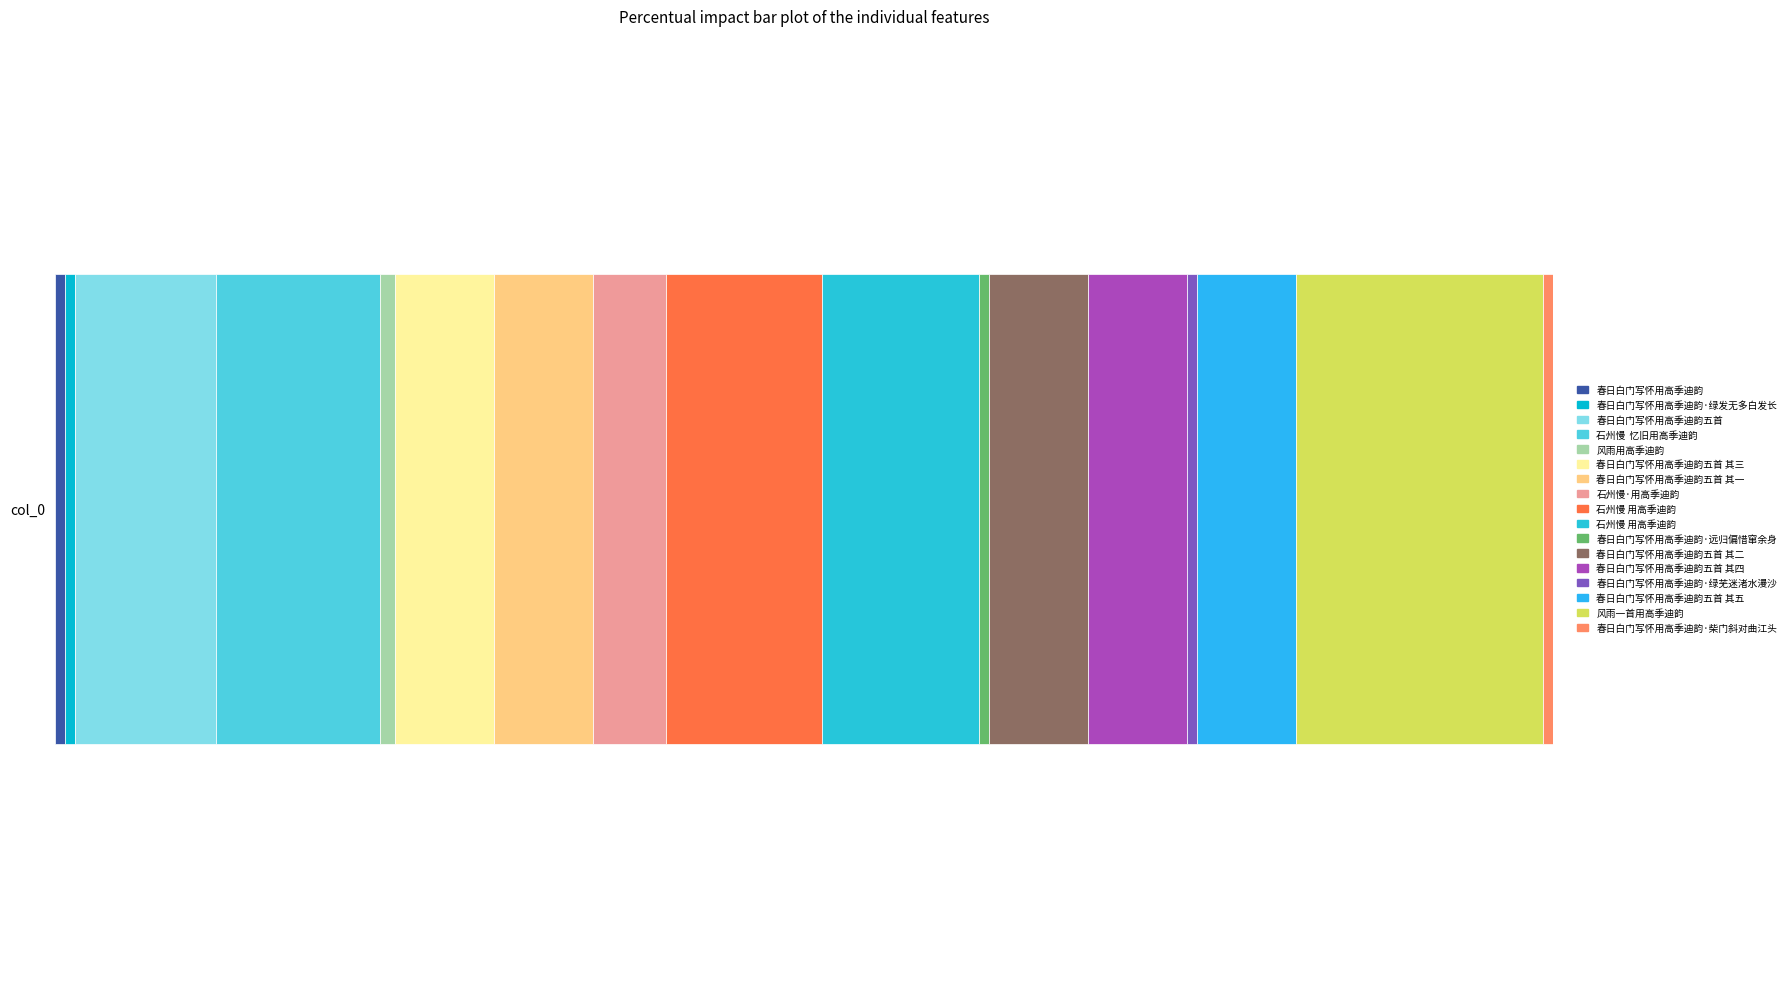

Reading left to right, extract all data points from this chart.

48896	48898	692668	798061	73310	484399	484397	355445	763980	764317	48899	484398	484400	48900	484401	1207677	48897